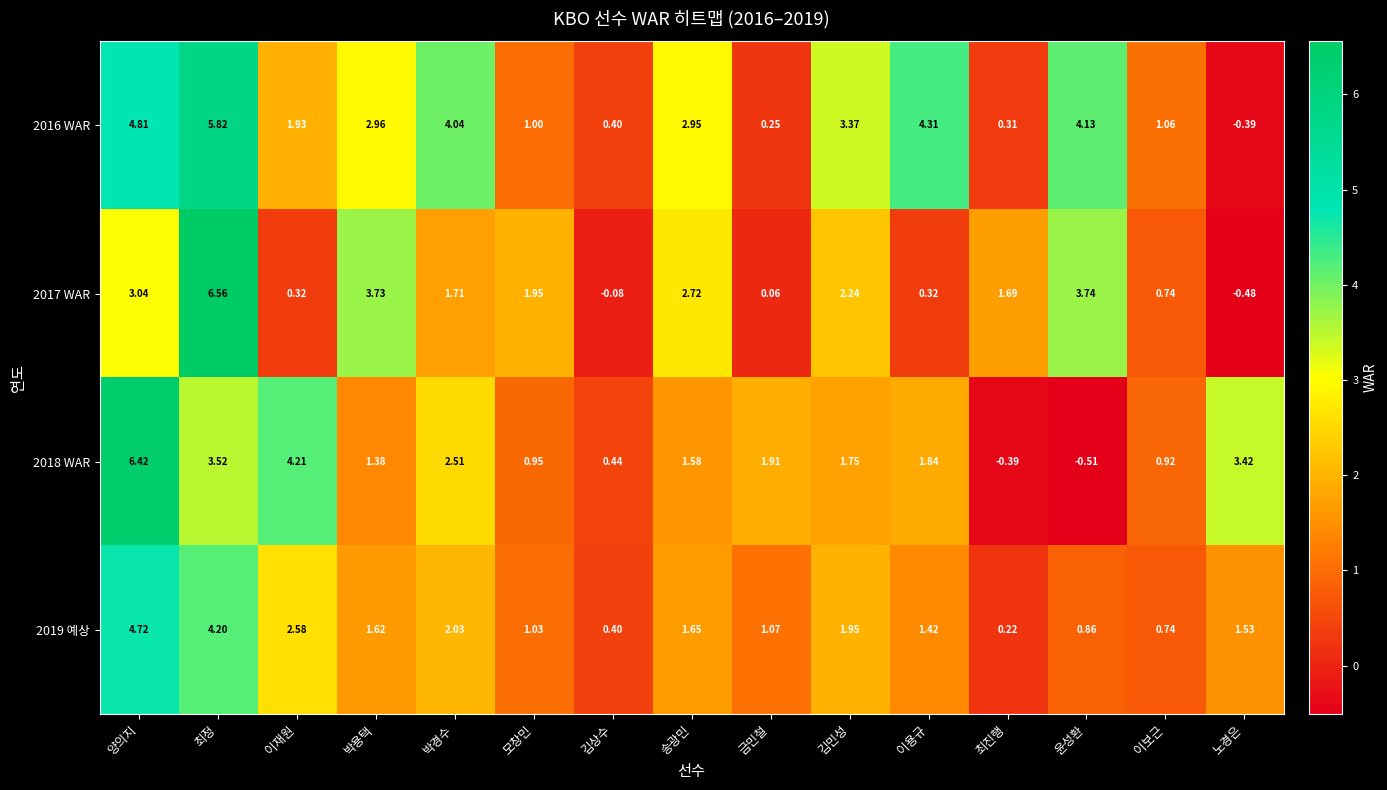

At how many categories does at least one series exceed 4?

6